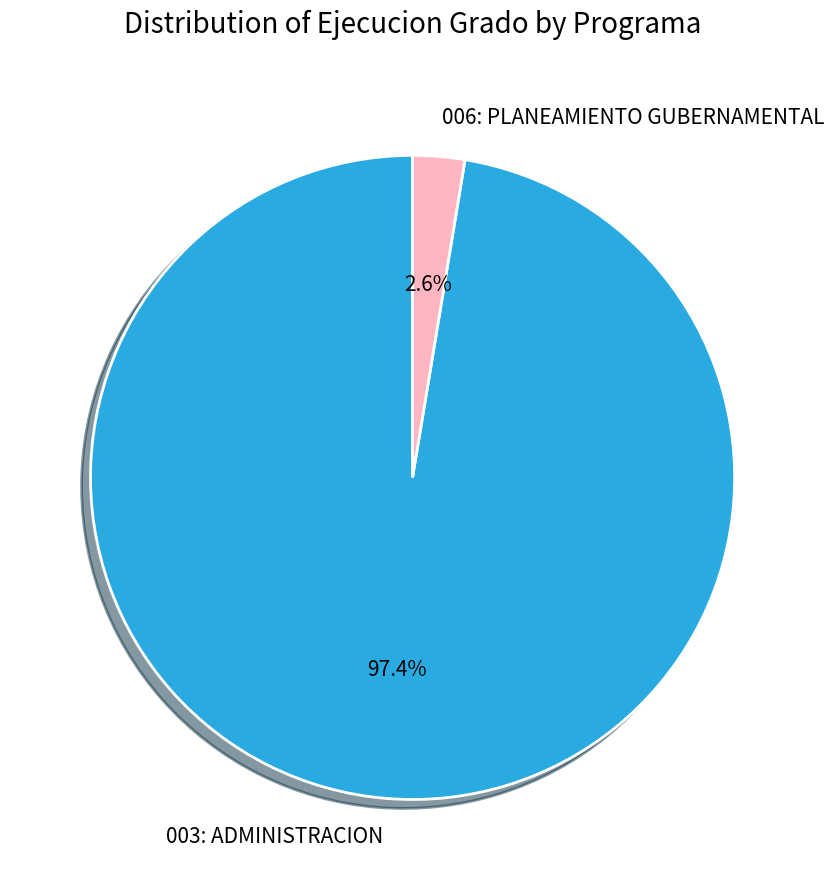

Count the number of slices in the pie.

2